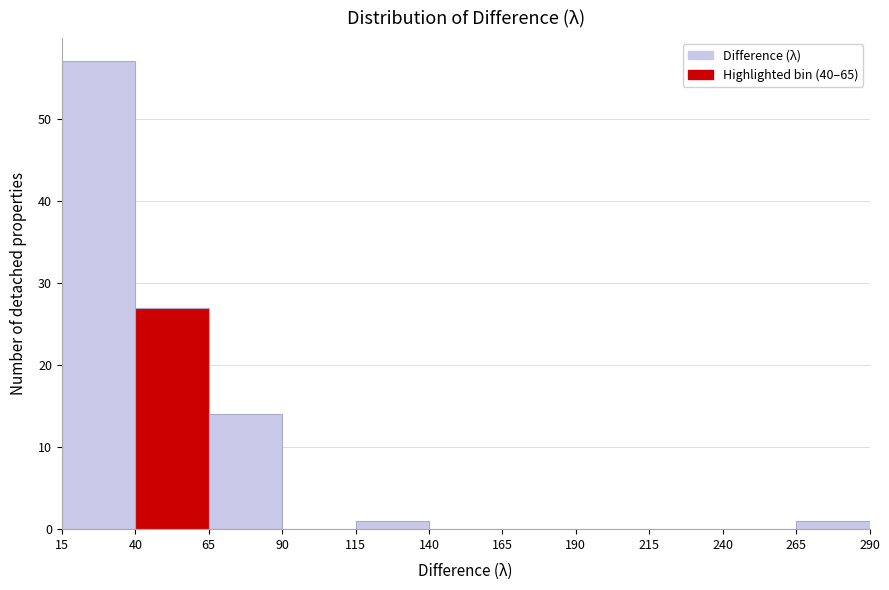

Over which range of the x-axis is the bar tallest?

15 to 40